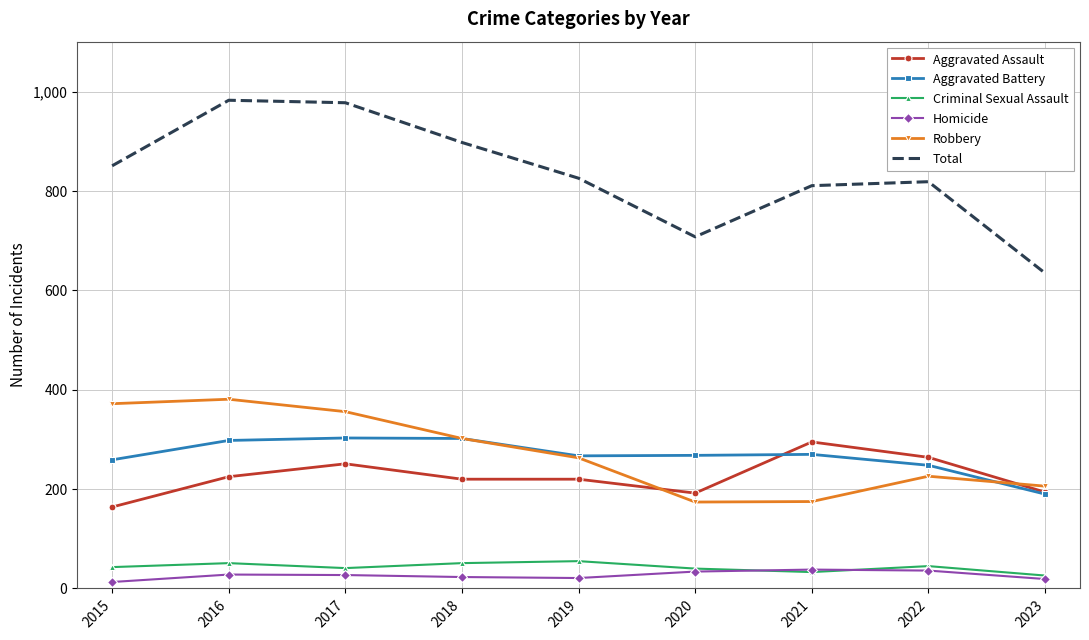

True or false: Aggravated Battery and Total intersect in this chart.

False